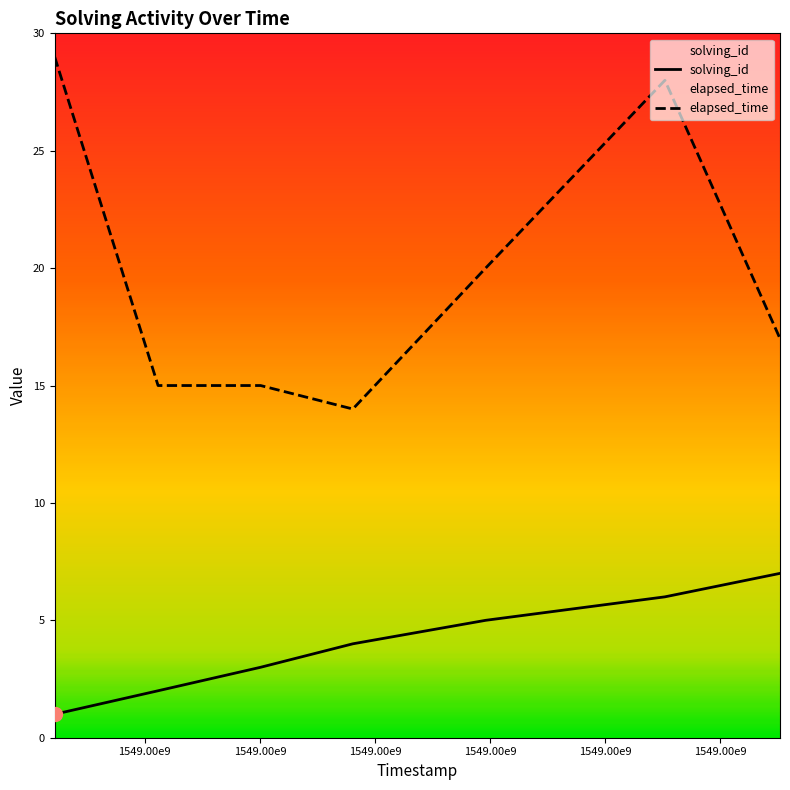

At which category is the sum across all series the highest?

1549502890430